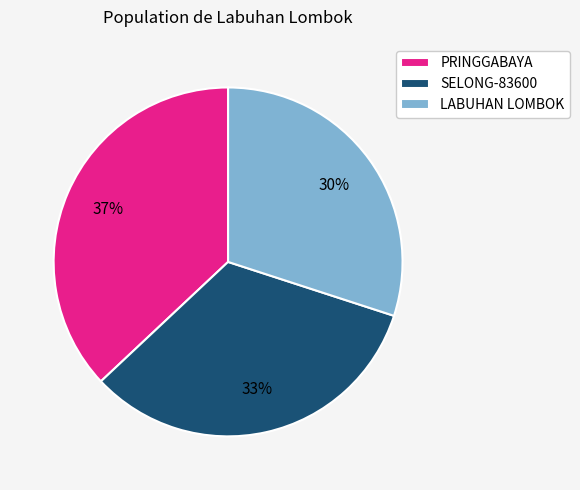

Approximately how many times larger is the value at LABUHAN LOMBOK compared to PRINGGABAYA?

0.8